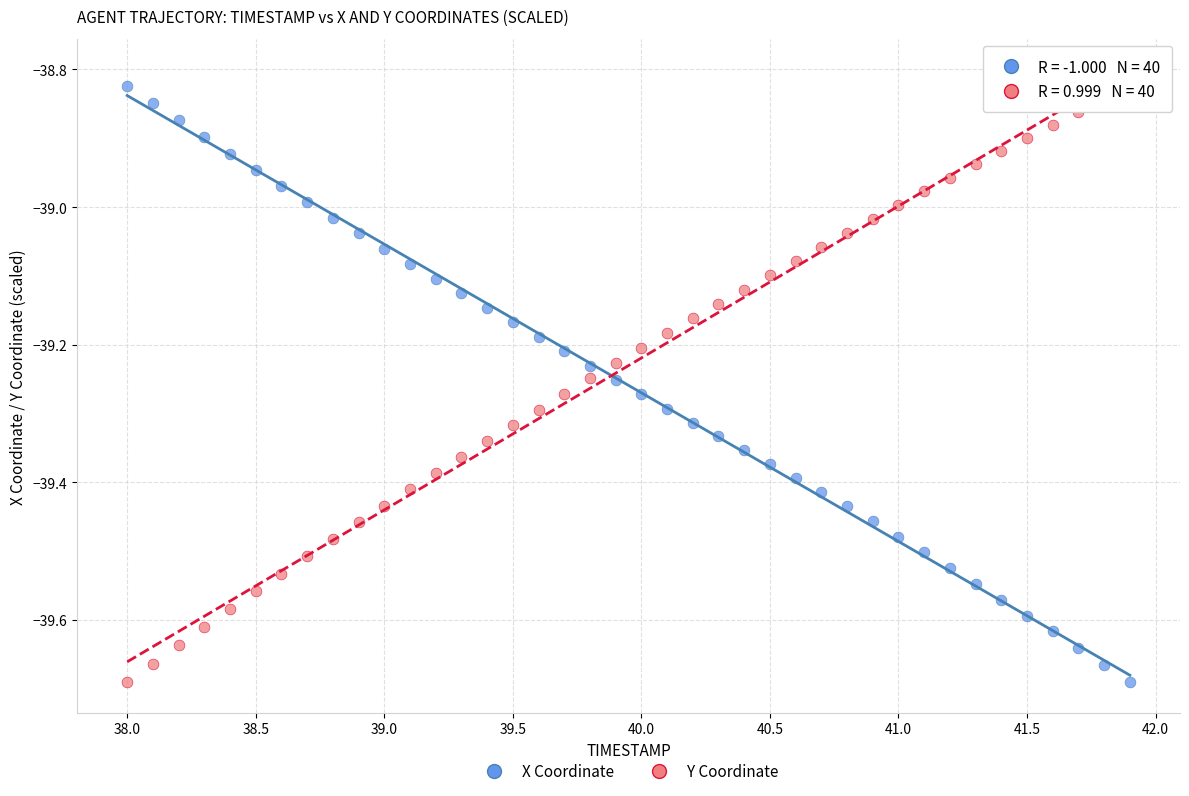

Across all data points, what is the range of X values (max minus min)?

3.9